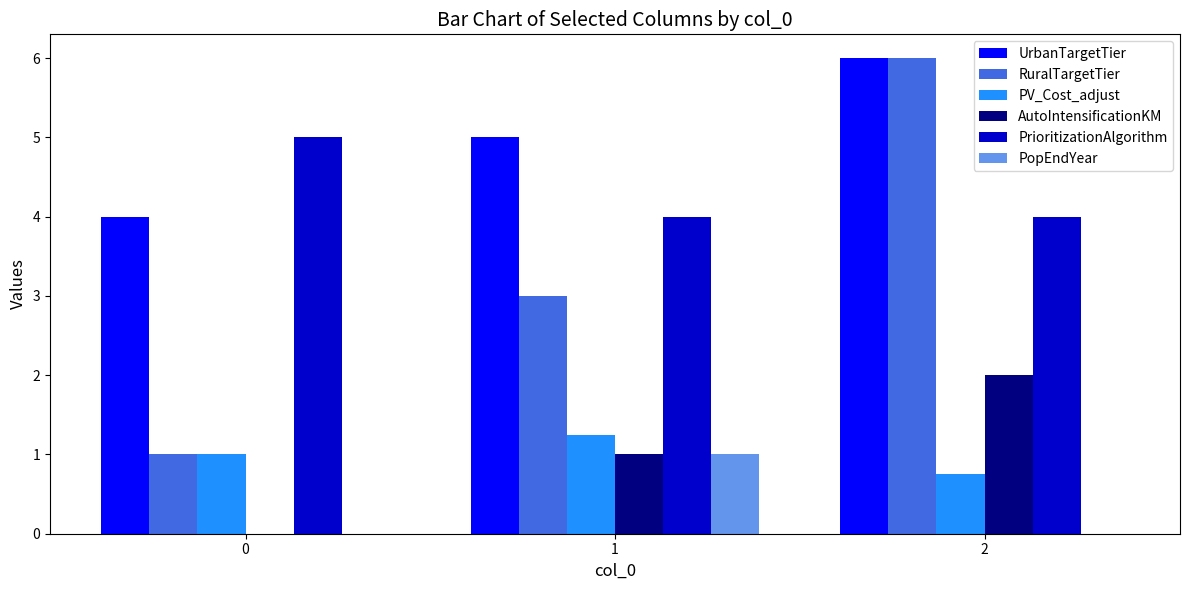

Is it true that PrioritizationAlgorithm equals 4.0 at 1?

True